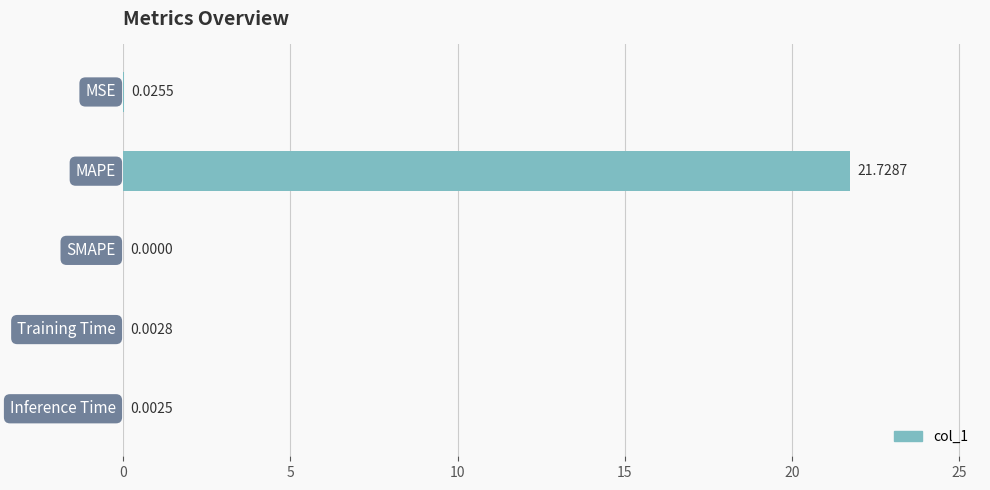

Are the bars horizontal?

Yes